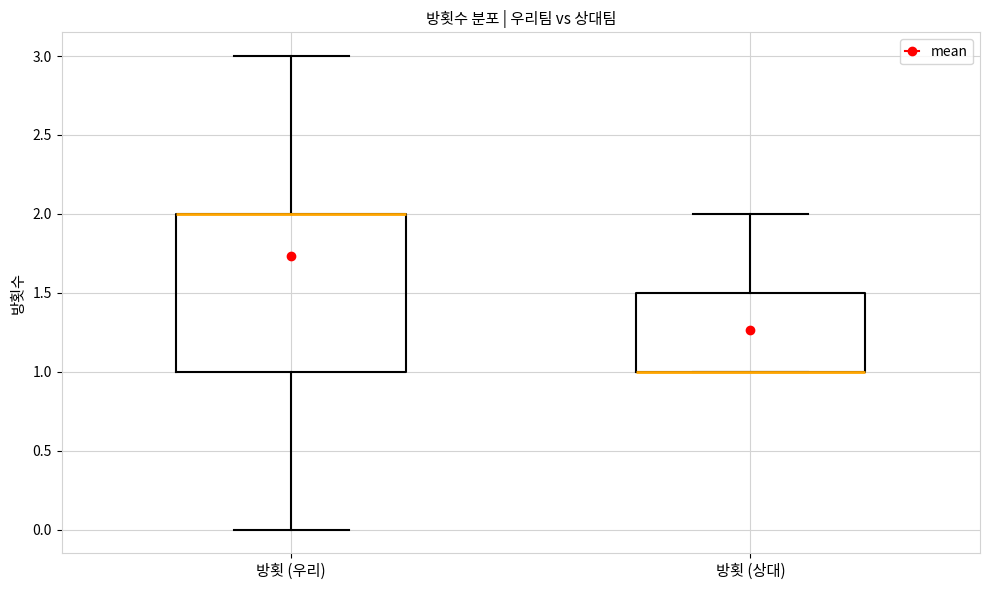

Where does the lower whisker of the box for 방횟 (우리) end on the y-axis? The values are not printed on the chart, so give them approximately, as read against the axis.

0.0